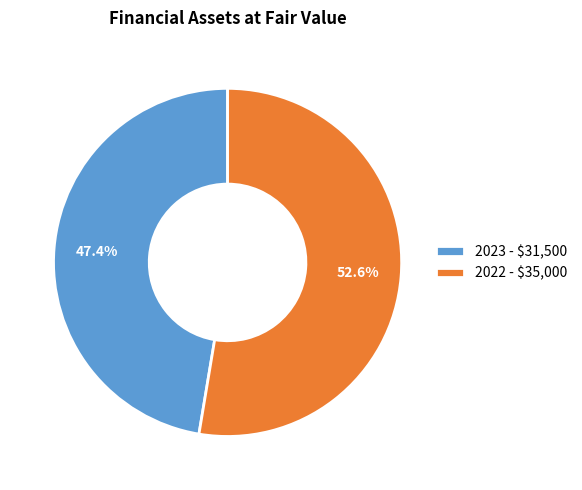

To the nearest percent, what is the difference between the 2023 and 2022 slice percentages?

5%